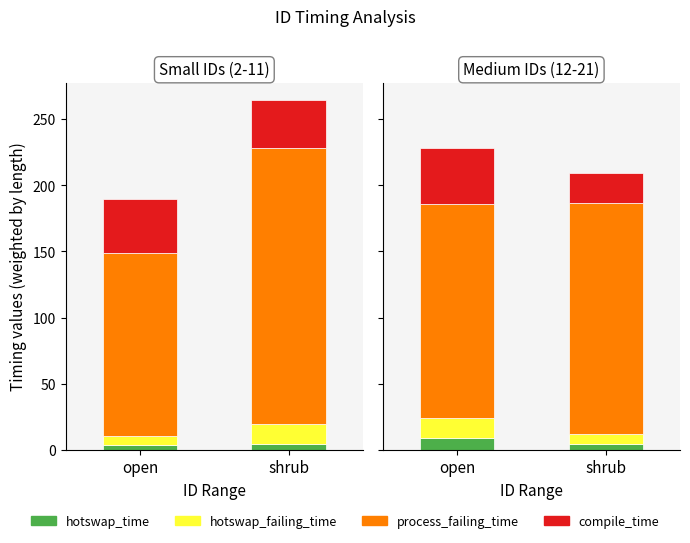

Which series changed the most between open and shrub?

compile_time